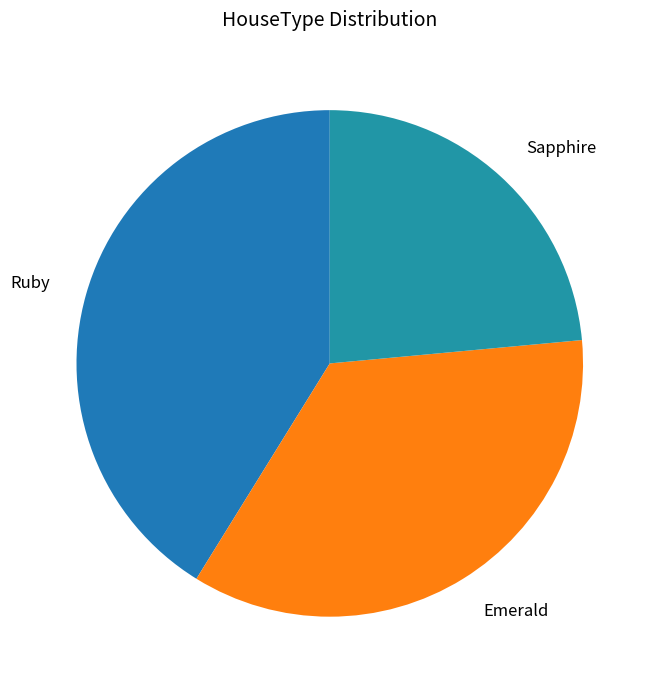

How many segments does this pie chart have?

3